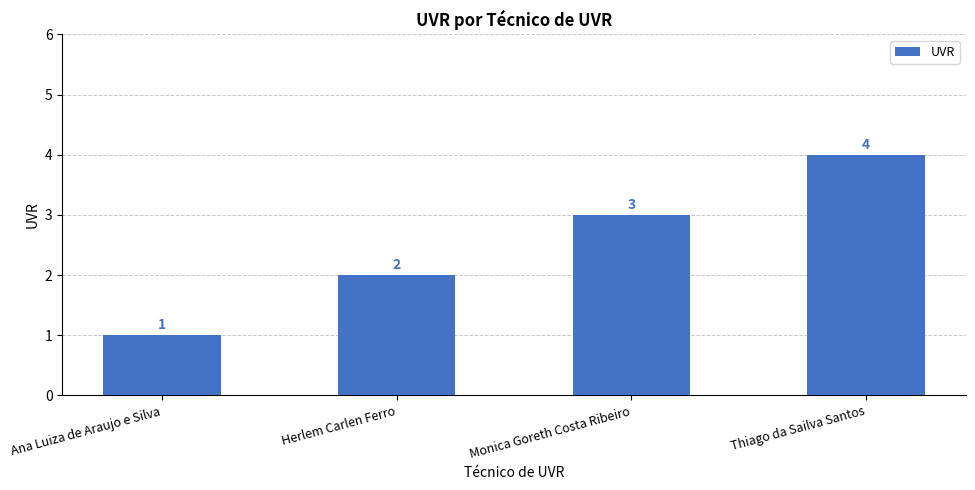

What is the change in value from Herlem Carlen Ferro to Thiago da Sailva Santos?

+2